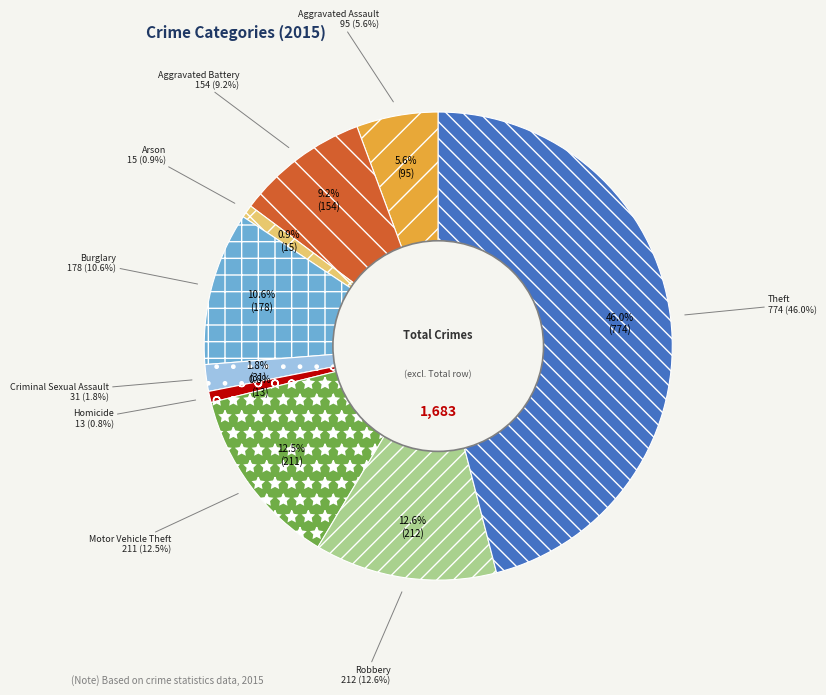

What is the change in value from Criminal Sexual Assault to Homicide?

-18